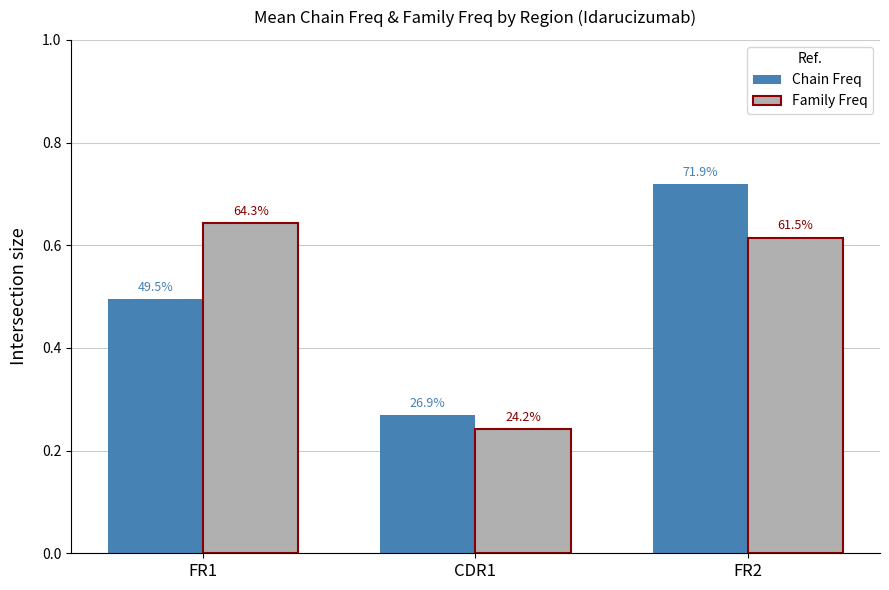

How many groups of bars are there?

3